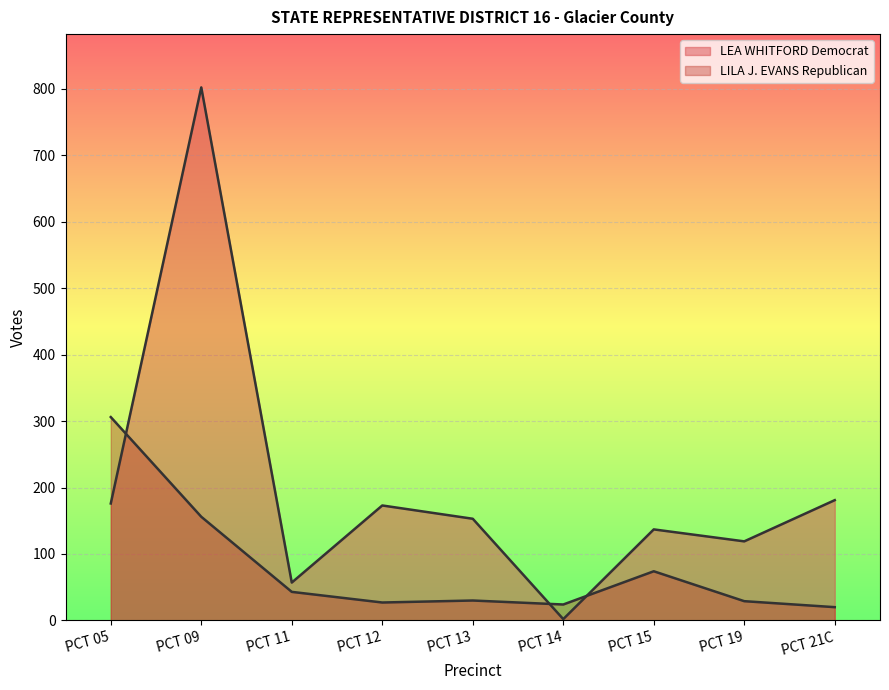

Reading left to right, transcribe all the data shown in this chart.

LEA WHITFORD Democrat: 176	802	57	173	153	2	137	119	181
LILA J. EVANS Republican: 306	156	43	27	30	24	74	29	20